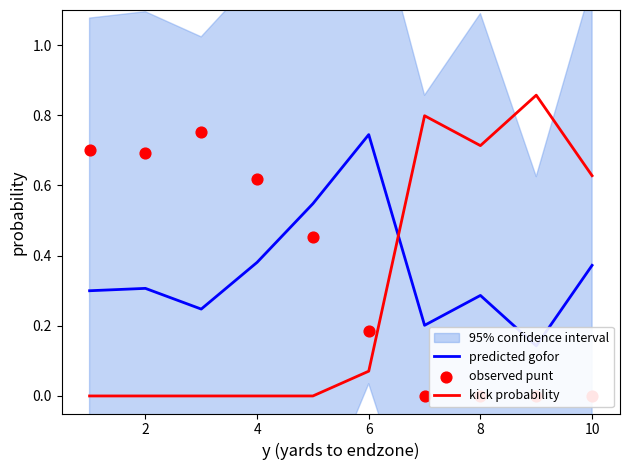

Which series reaches the maximum Y coordinate?

kick probability